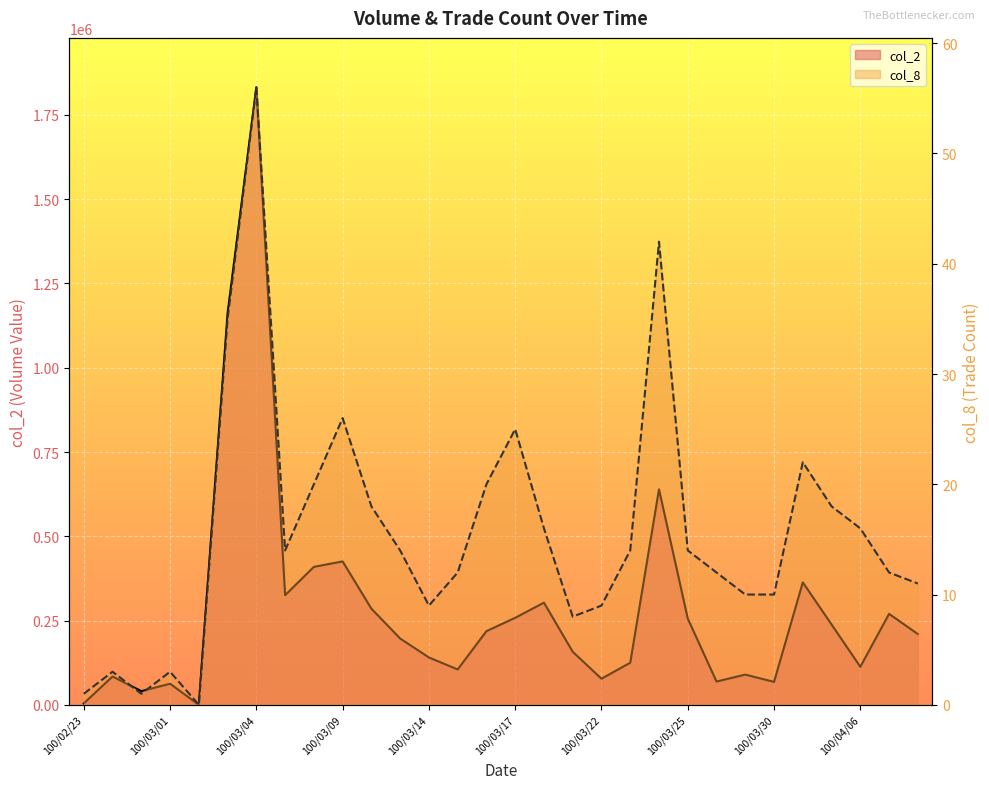

What is the difference between the maximum and minimum values in the col_2 series?

1831990